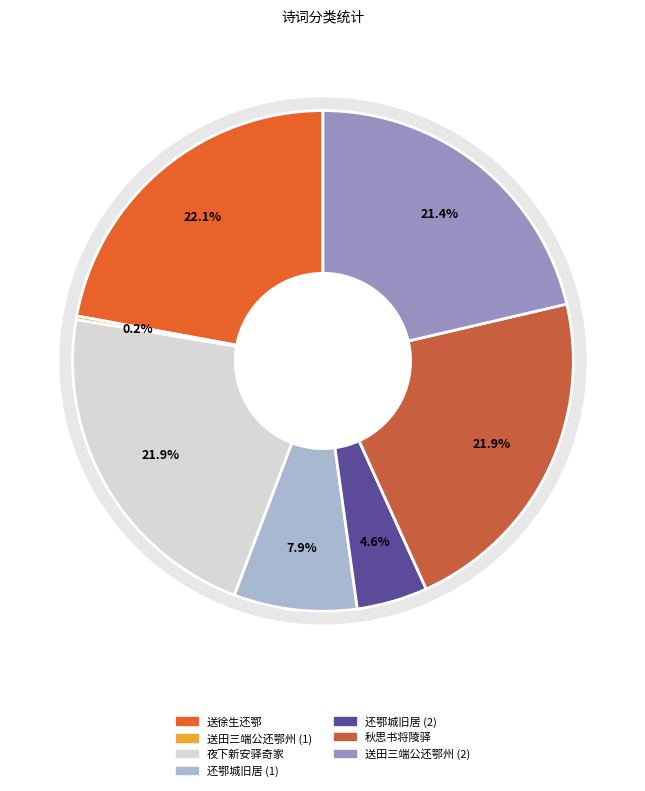

To the nearest percent, what portion does 还鄂城旧居 represent?

5%